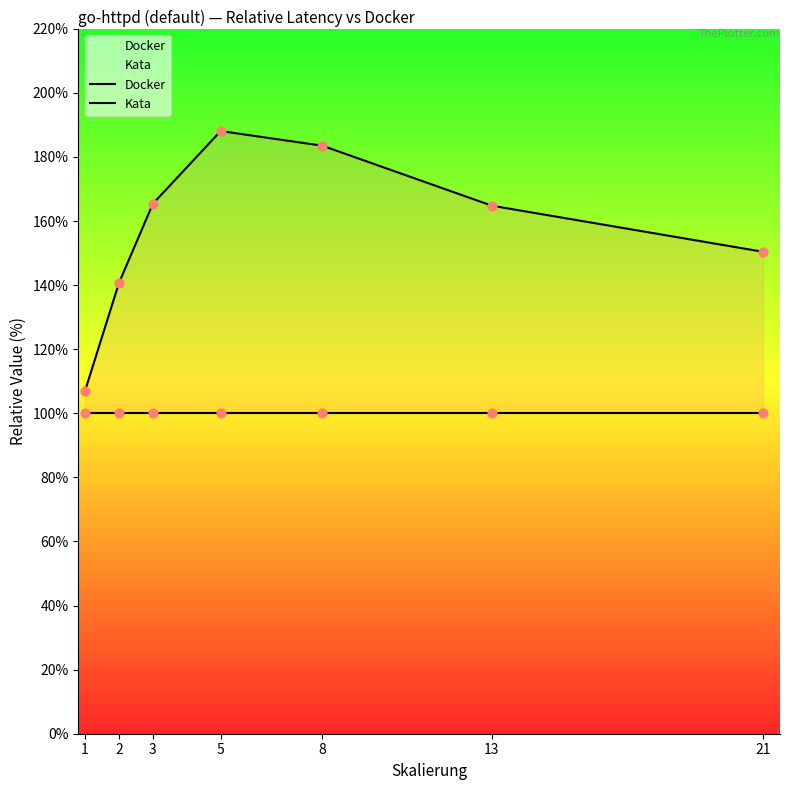

Which series has the largest total across all categories?

Kata